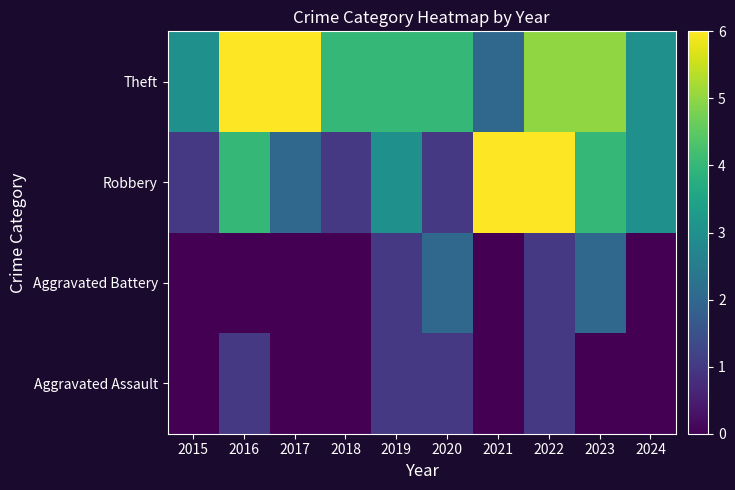

At which category does the chart reach its minimum across all series?

2015